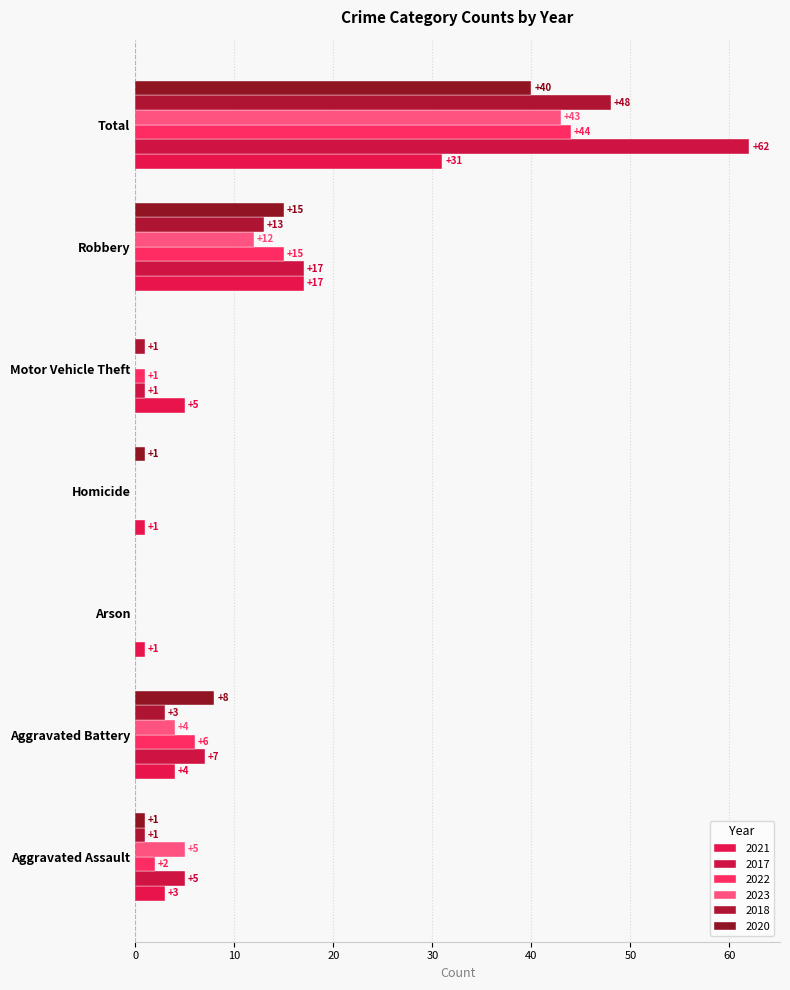

What position from the right is Total?

1